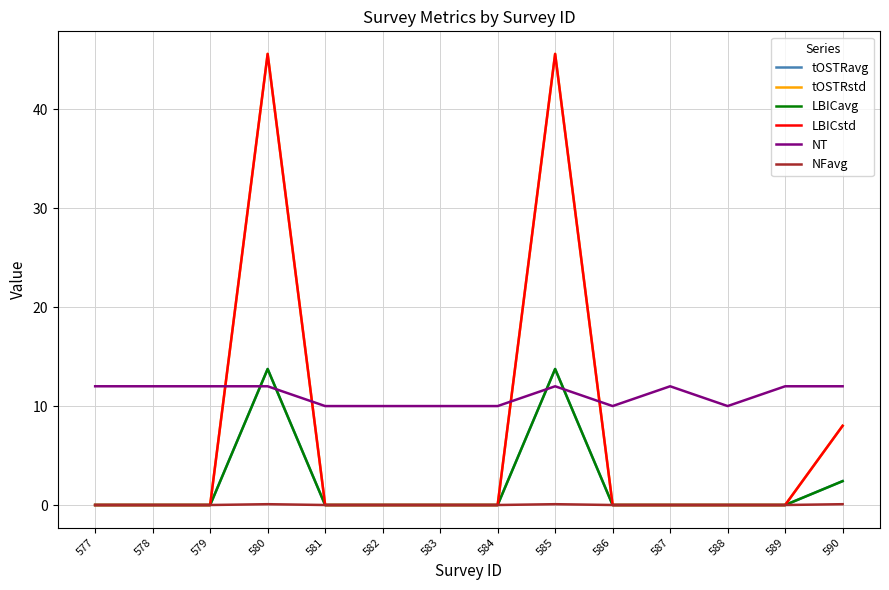

What is the total value across all series at 582?

10.0